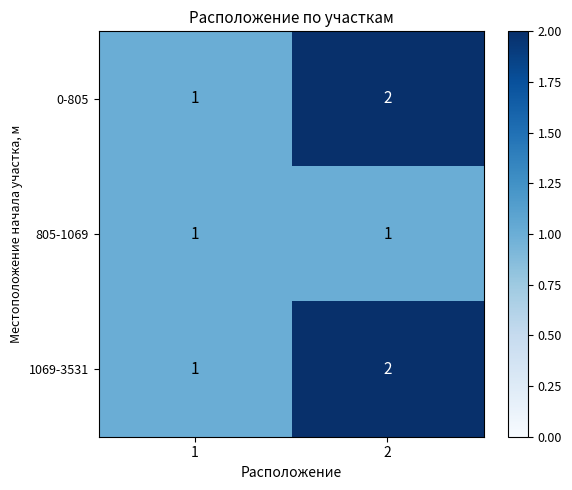

What is the sum of all 1069-3531 values?

3